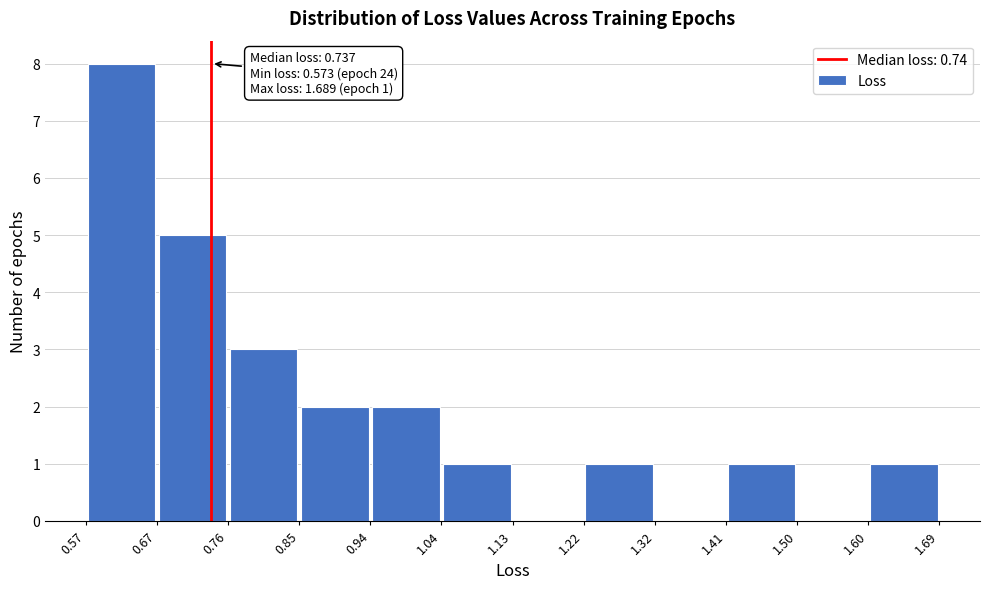

Which range on the x-axis has the tallest bar?

0.57 to 0.67